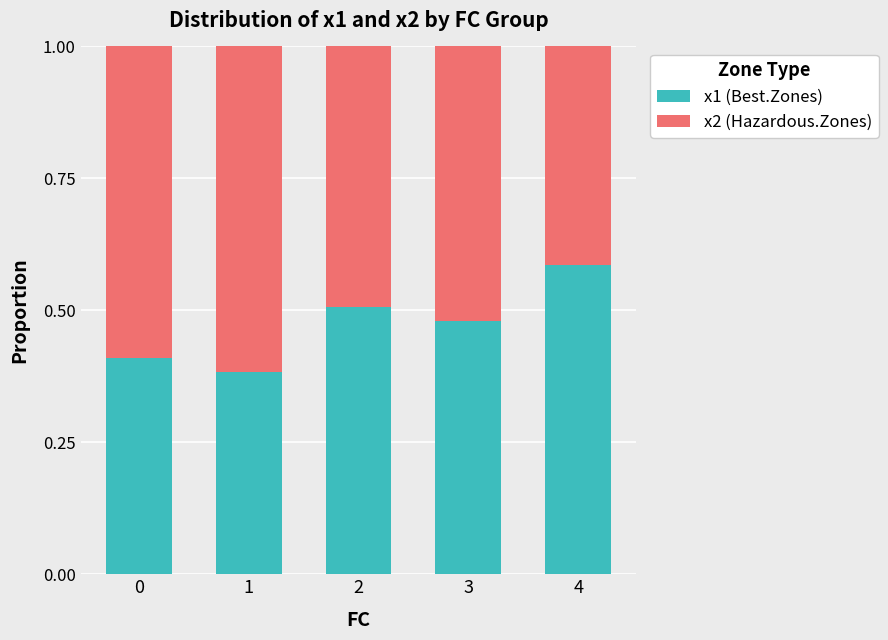

The x1 (Best.Zones) series shows 0.5 at 3. True or false?

True